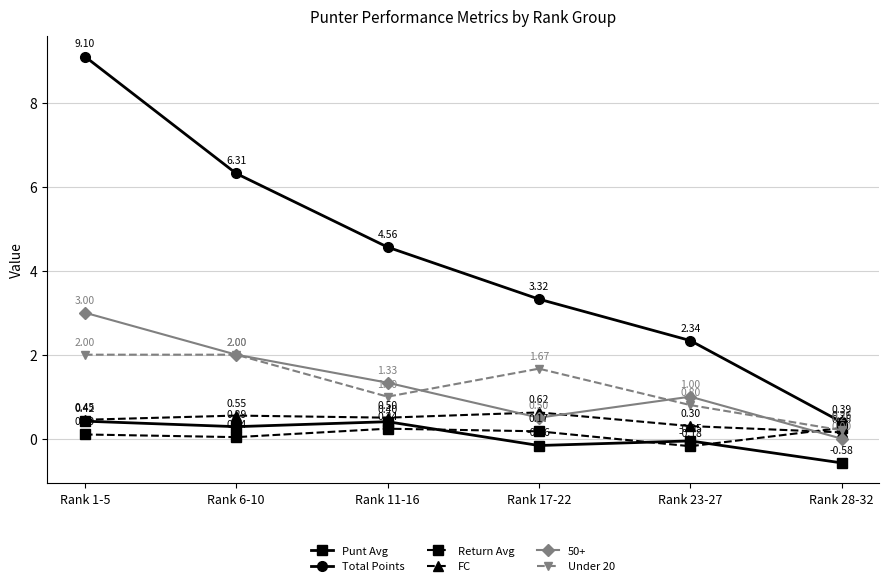

List the labels in order of Return Avg value, largest first.

Rank 28-32, Rank 11-16, Rank 17-22, Rank 1-5, Rank 6-10, Rank 23-27